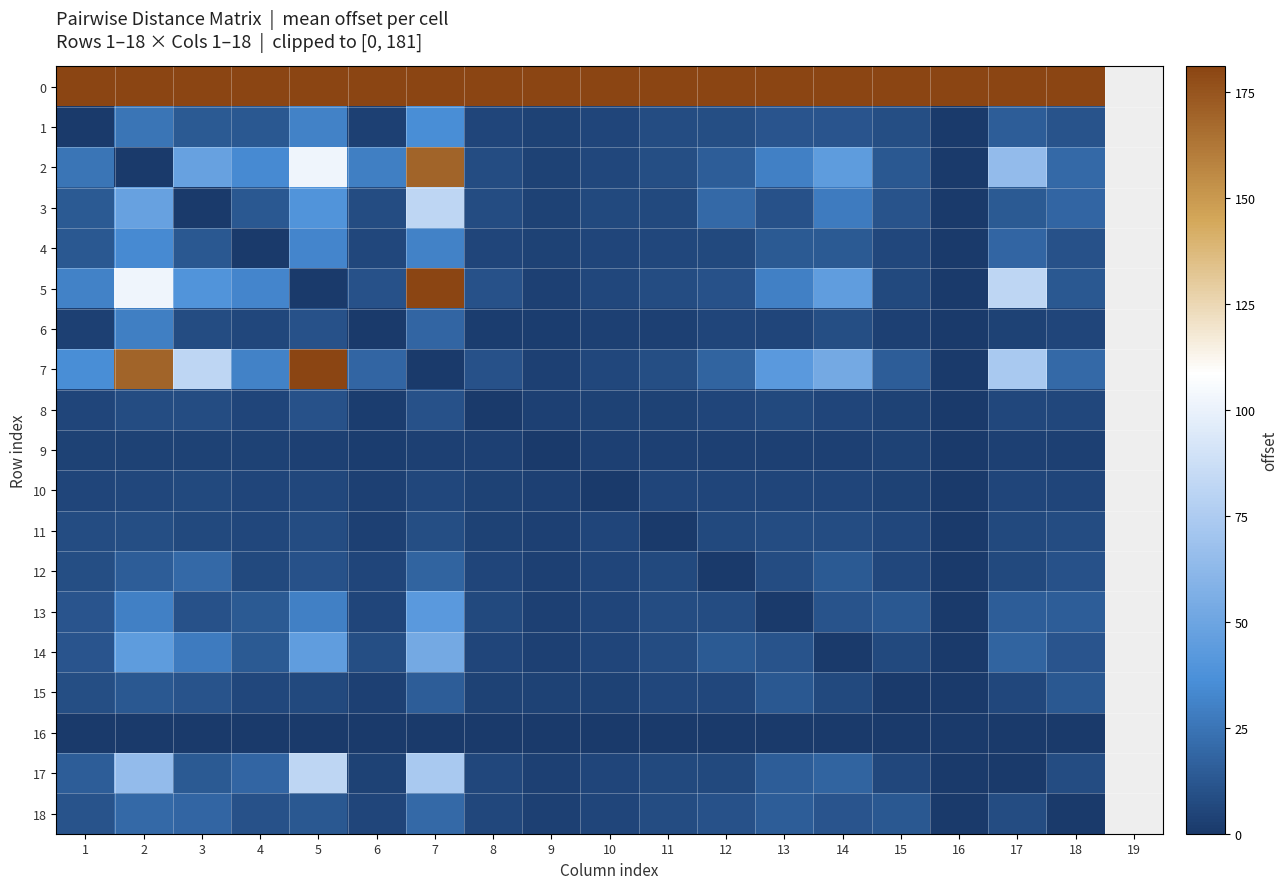

List the series in order of their peak value, highest first.

0, 5, 7, 2, 3, 17, 14, 13, 1, 4, 6, 12, 18, 15, 8, 11, 10, 9, 16